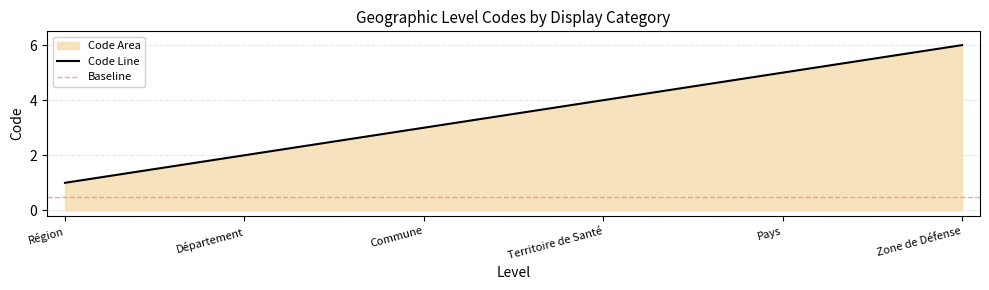

What is the change in value from Territoire de Santé to Pays?

+1